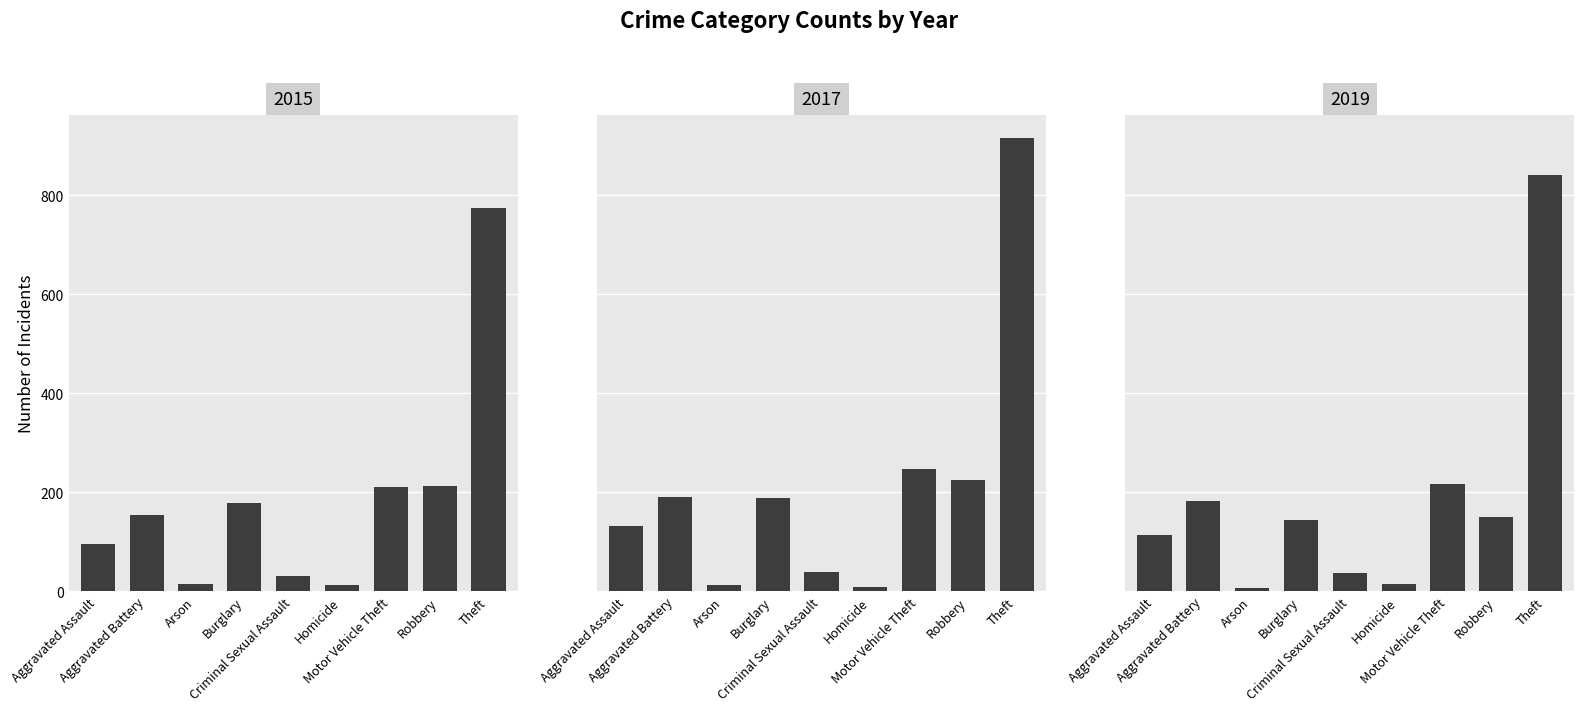

The 2019 series shows 67 at Aggravated Battery. True or false?

False